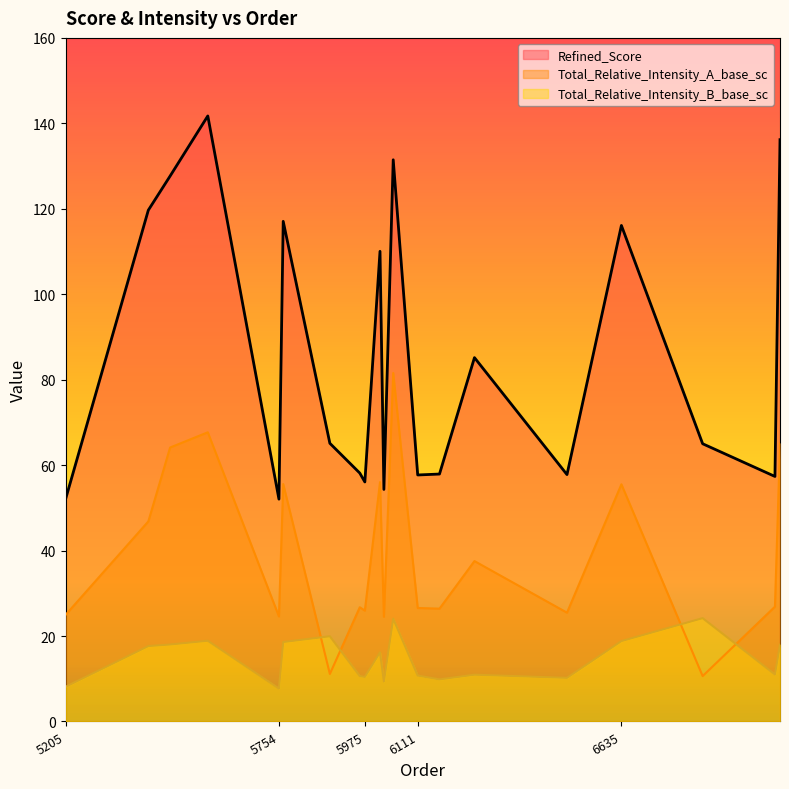

Reading right to left, extract all data points from this chart.

Refined_Score: 136.2	57.3	65.0	116.1	57.8	85.2	57.9	57.7	131.5	54.3	110.0	56.1	58.1	65.1	117.1	52.0	141.7	127.7	119.7	52.0
Total_Relative_Intensity_A_base_sc: 65.1	26.9	10.6	55.5	25.5	37.5	26.4	26.6	81.6	24.5	56.0	25.9	26.7	11.1	55.6	24.6	67.7	64.1	46.8	24.9
Total_Relative_Intensity_B_base_sc: 18.0	11.0	24.2	18.8	10.2	10.9	9.8	10.7	24.1	9.3	16.2	10.4	10.6	19.9	18.6	7.7	18.9	18.0	17.6	8.1